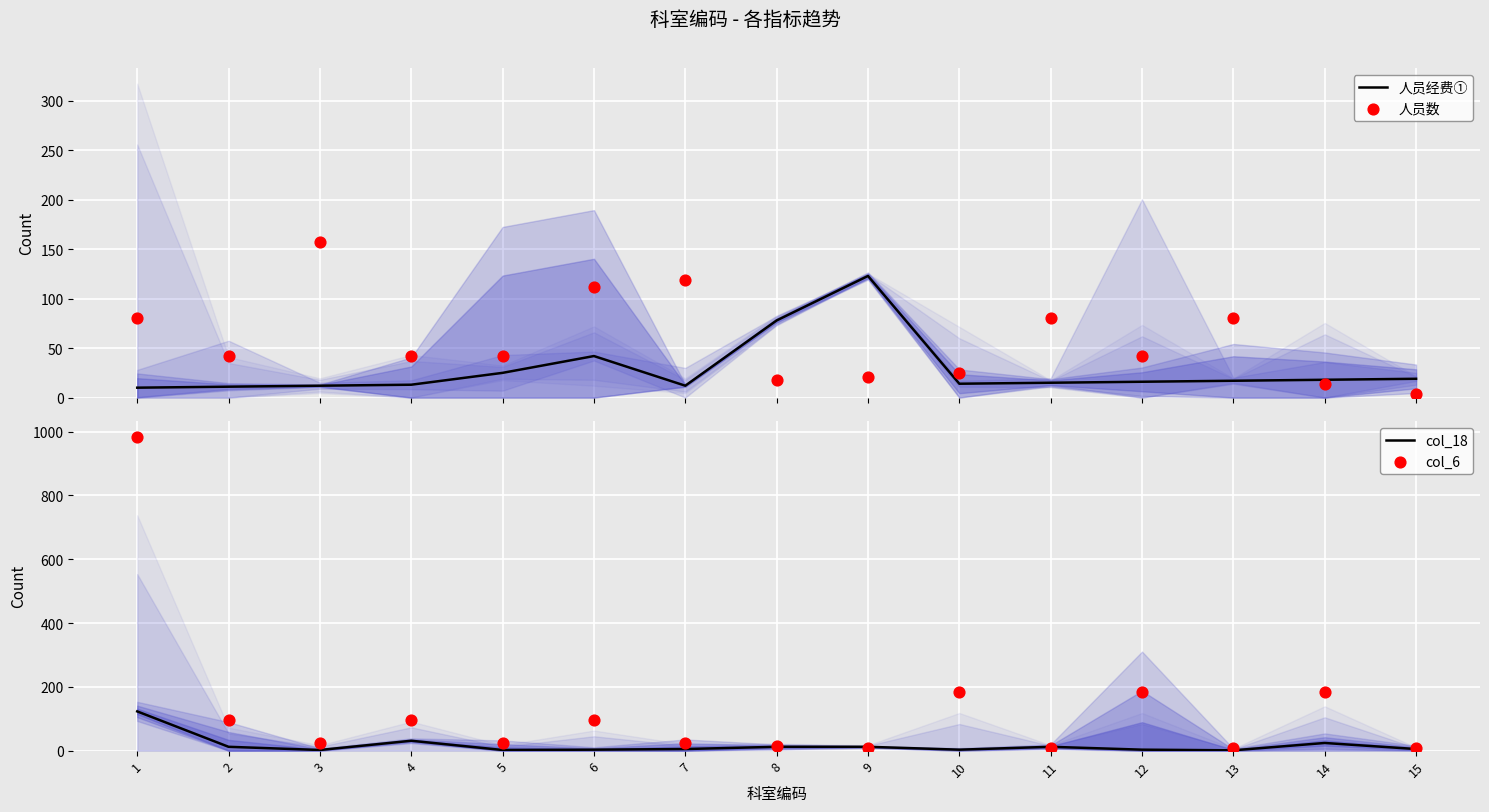

What is the total value across all series at 7?

160.0